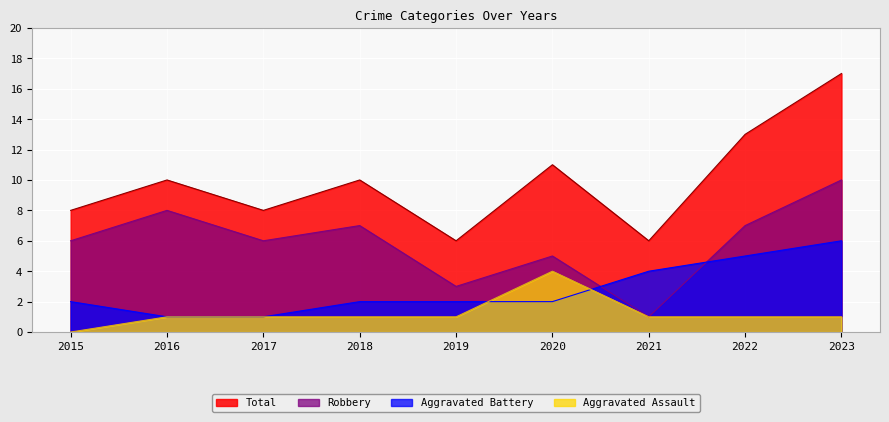

What is the sum of the Robbery values at 2017 and 2020?

11